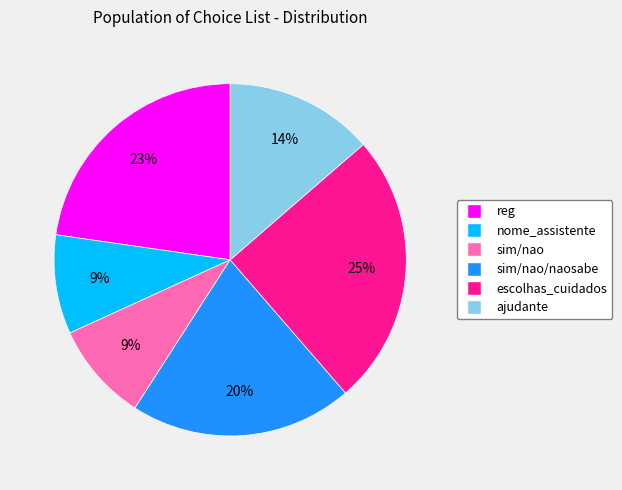

To the nearest percent, what is the average slice percentage?

17%